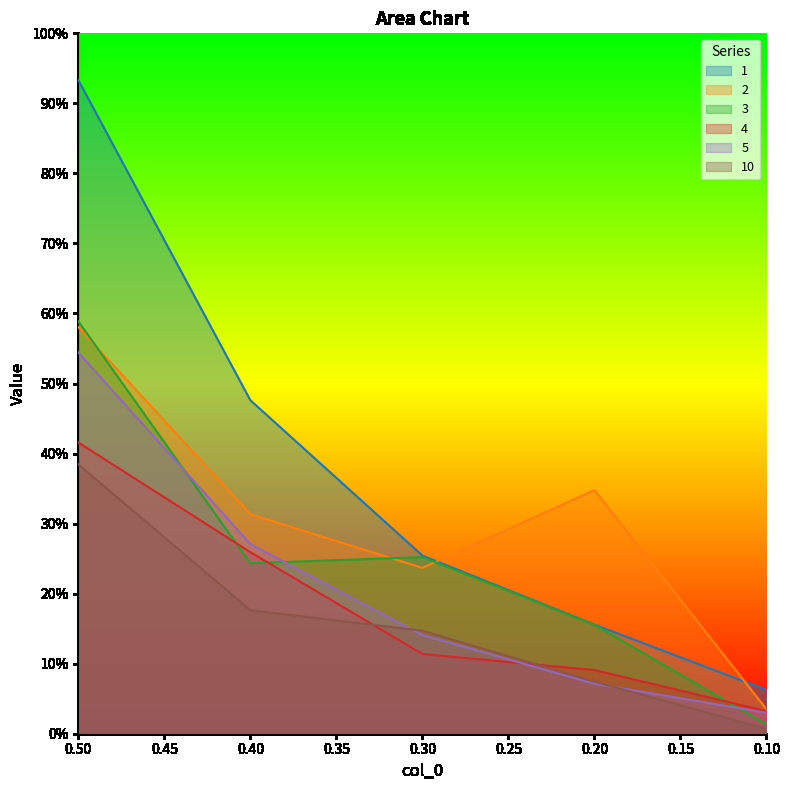

Which series has the largest total across all categories?

1